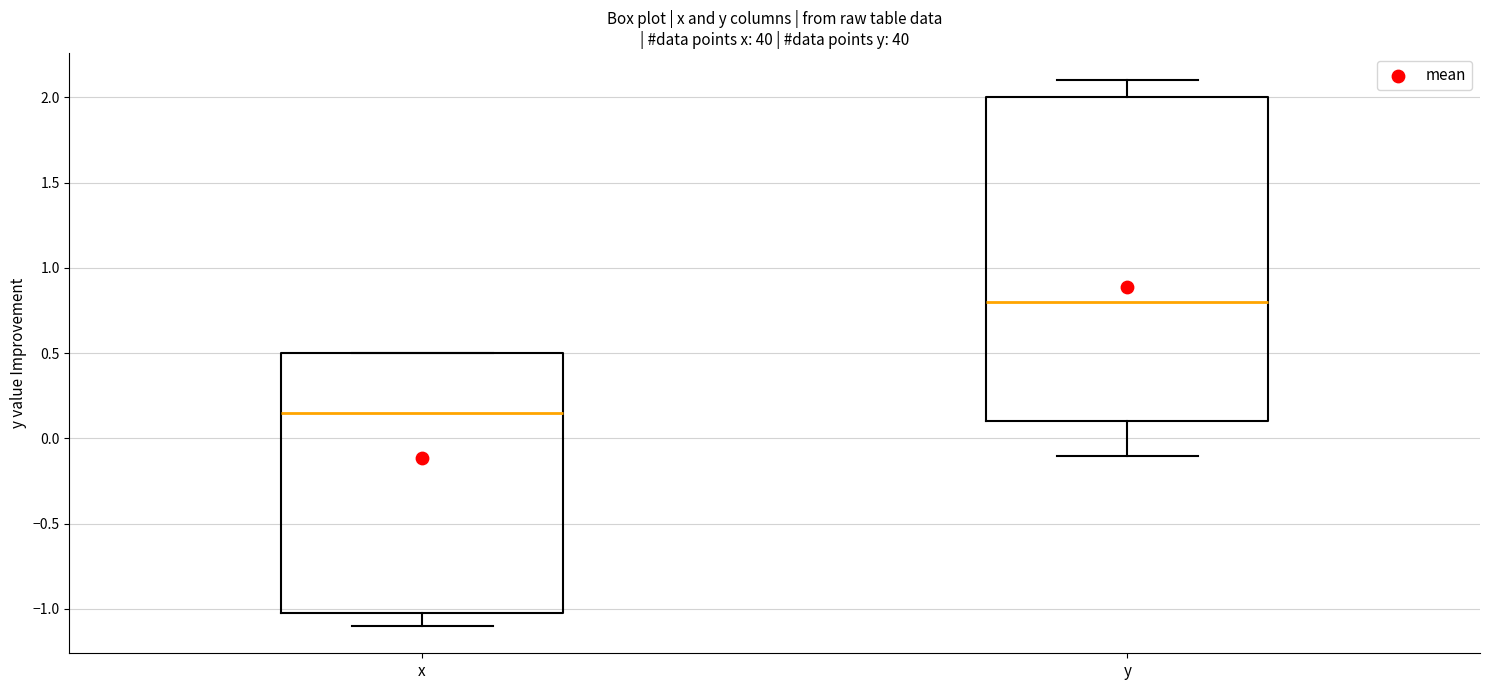

Reading left to right, read every box against the y-axis: the position of its median line, the range the box covers, and the ends of its whiskers. The values are not printed on the chart, so give them approximately, as read against the axis.

x: median 0.15, box -1.00 to 0.50, whiskers -1.10 to 0.50
y: median 0.80, box 0.10 to 2.00, whiskers -0.10 to 2.10